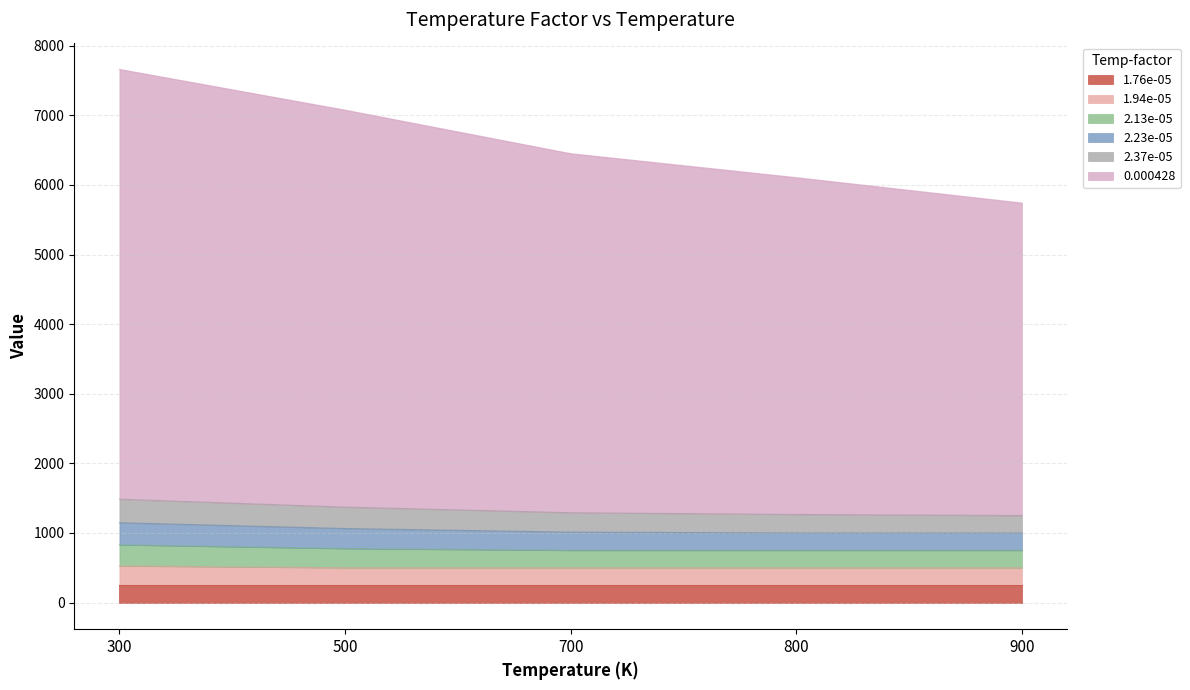

What is the maximum value for 1.76e-05?

250.0